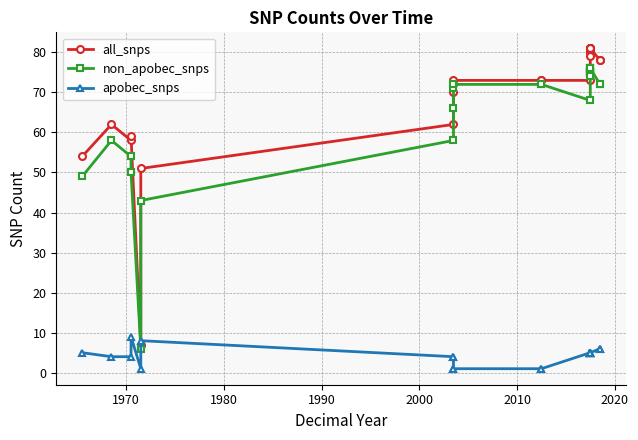

What are all the series names shown in the legend?

all_snps, non_apobec_snps, apobec_snps